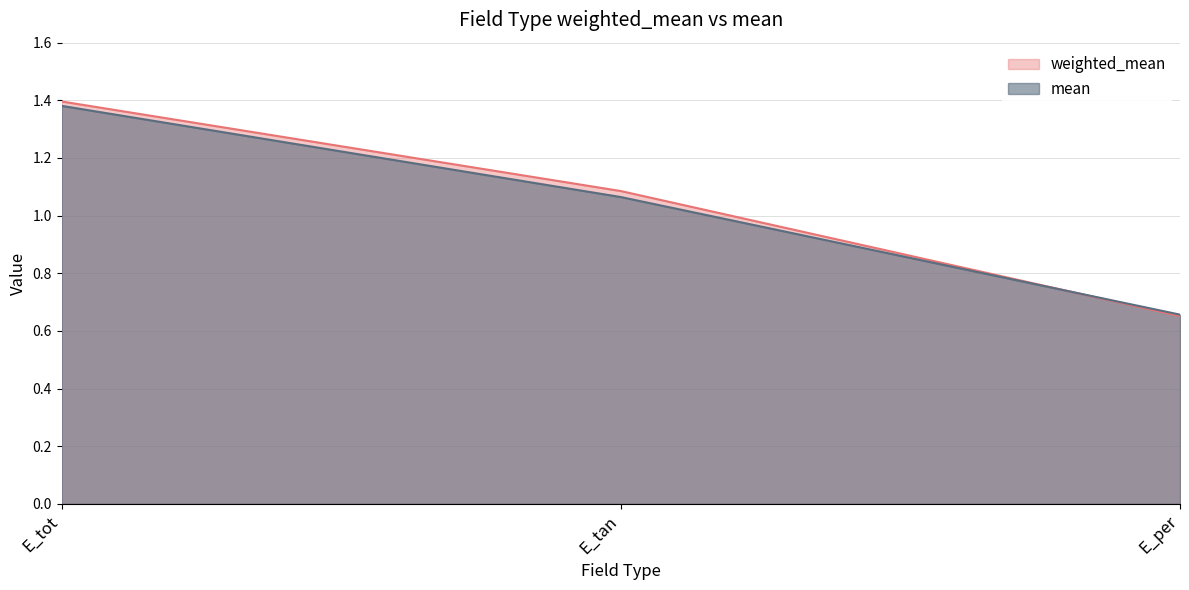

What is the total value across all series at E_tot?

2.8